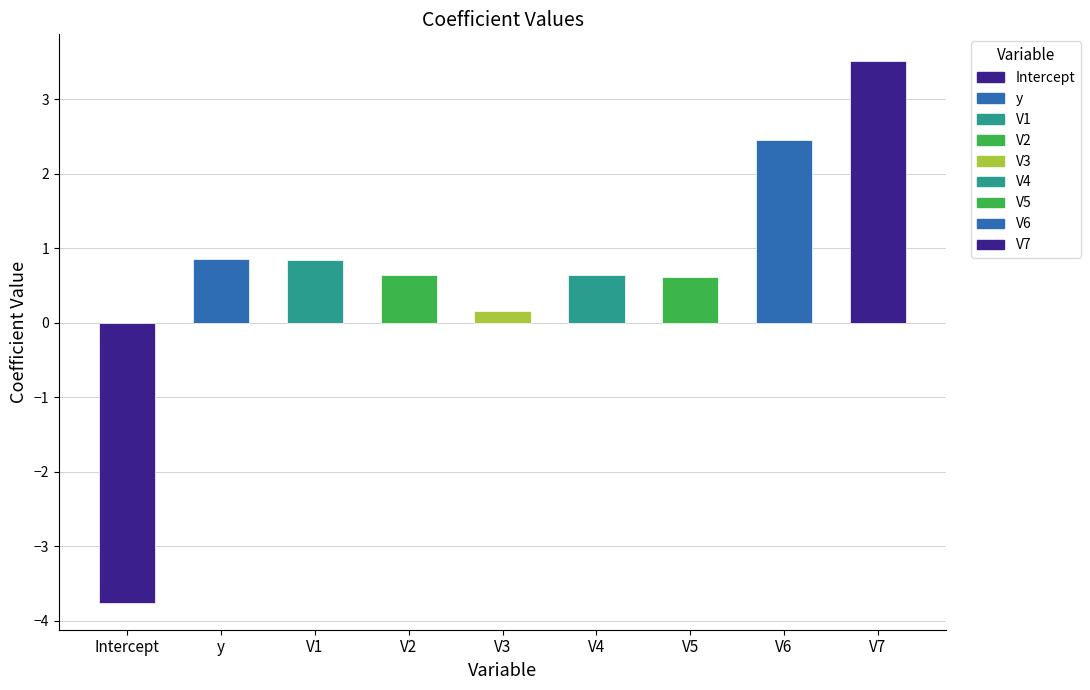

What is the value of the 4th bar from the left?

0.6